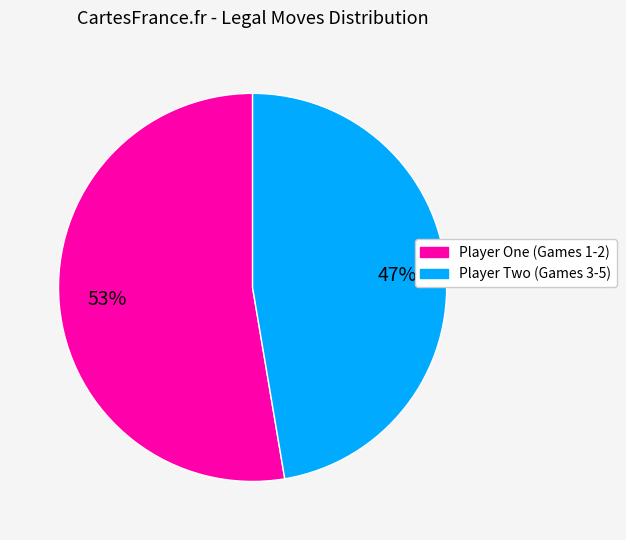

Does any single category account for the majority?

Yes